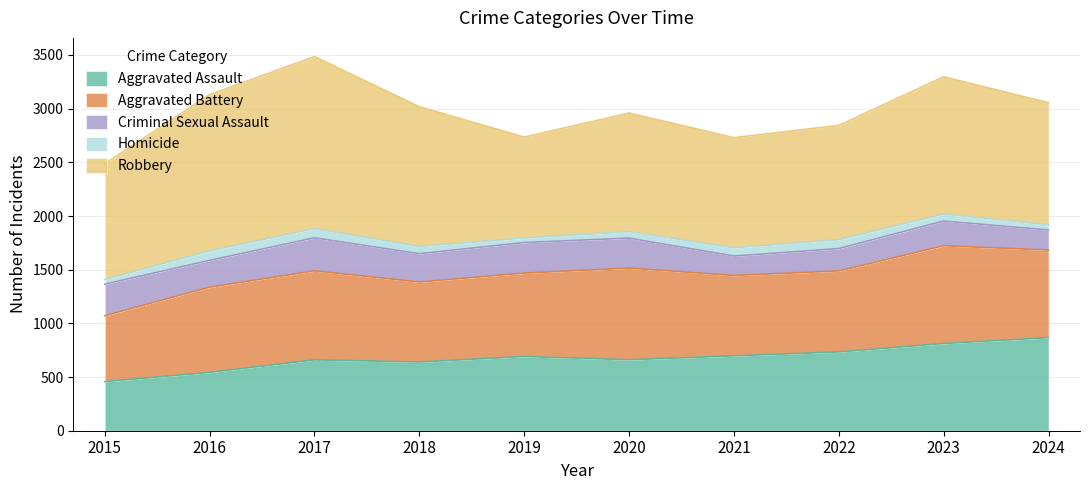

What are all the series names shown in the legend?

Aggravated Assault, Aggravated Battery, Criminal Sexual Assault, Homicide, Robbery